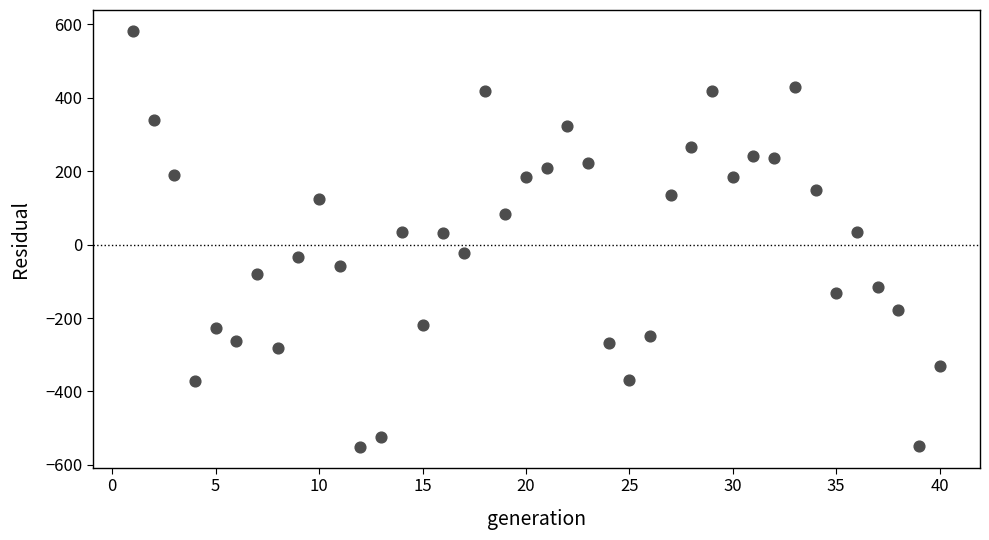

What is the range of Y values (max minus min)?

1133.0